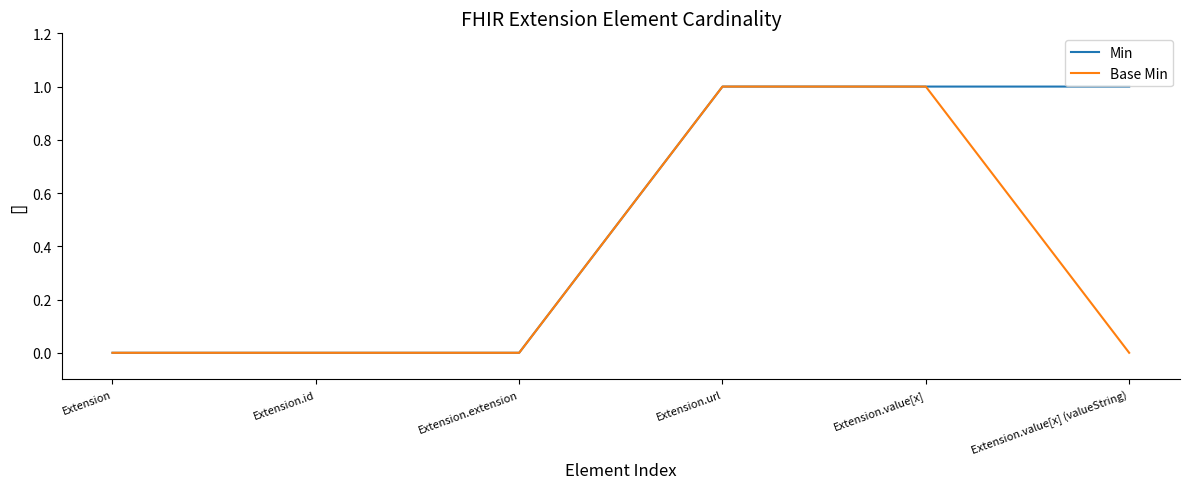

What is the maximum value for Base Min?

1